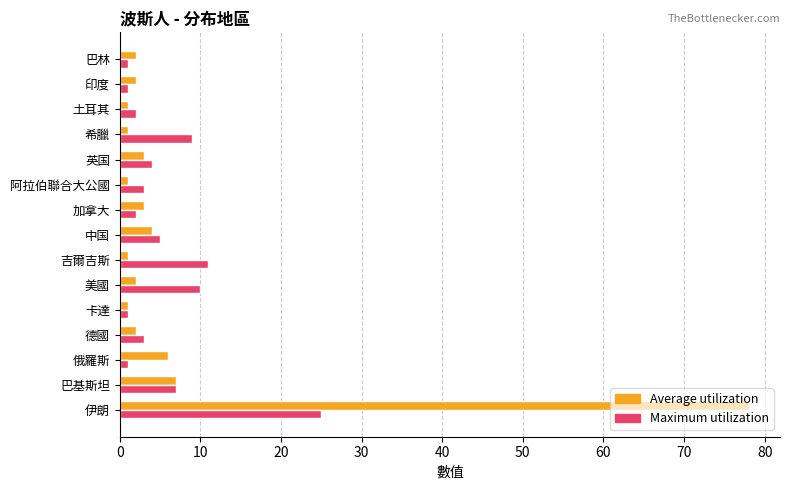

Is the value of Average utilization at 中国 greater than the value of Maximum utilization at 巴基斯坦?

No